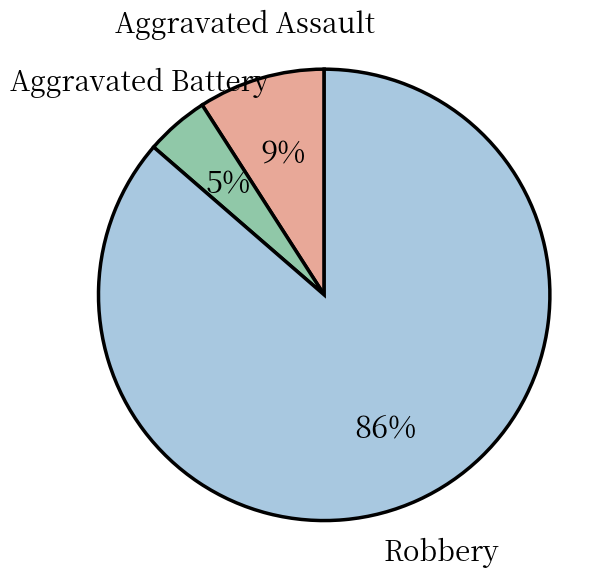

Is there any slice that represents more than half of the pie?

Yes